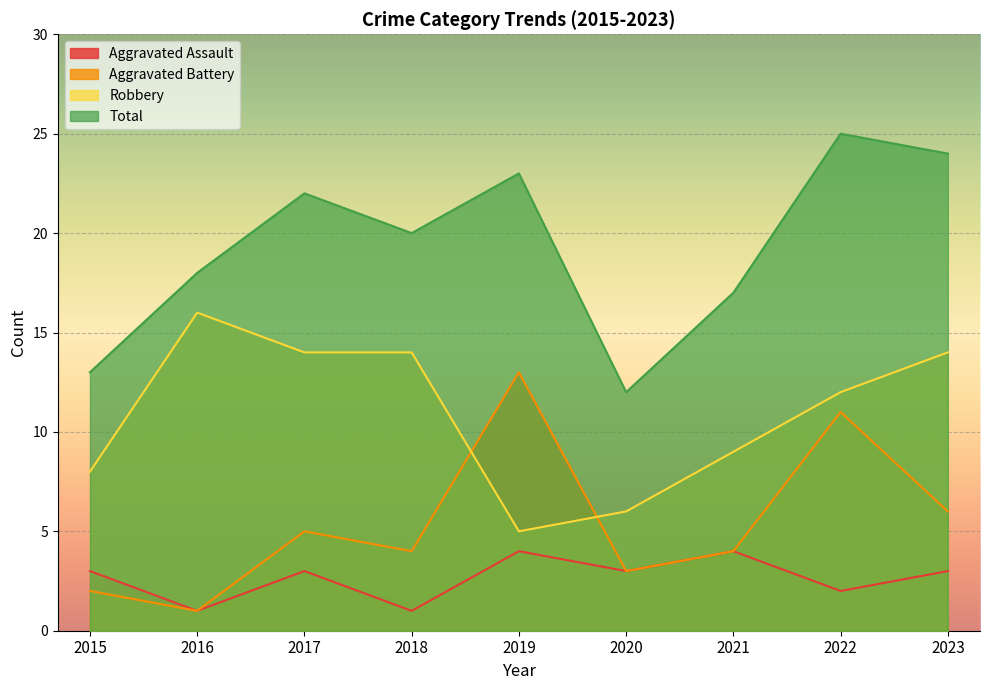

Reading left to right, extract all data points from this chart.

Aggravated Assault: 3	1	3	1	4	3	4	2	3
Aggravated Battery: 2	1	5	4	13	3	4	11	6
Robbery: 8	16	14	14	5	6	9	12	14
Total: 13	18	22	20	23	12	17	25	24